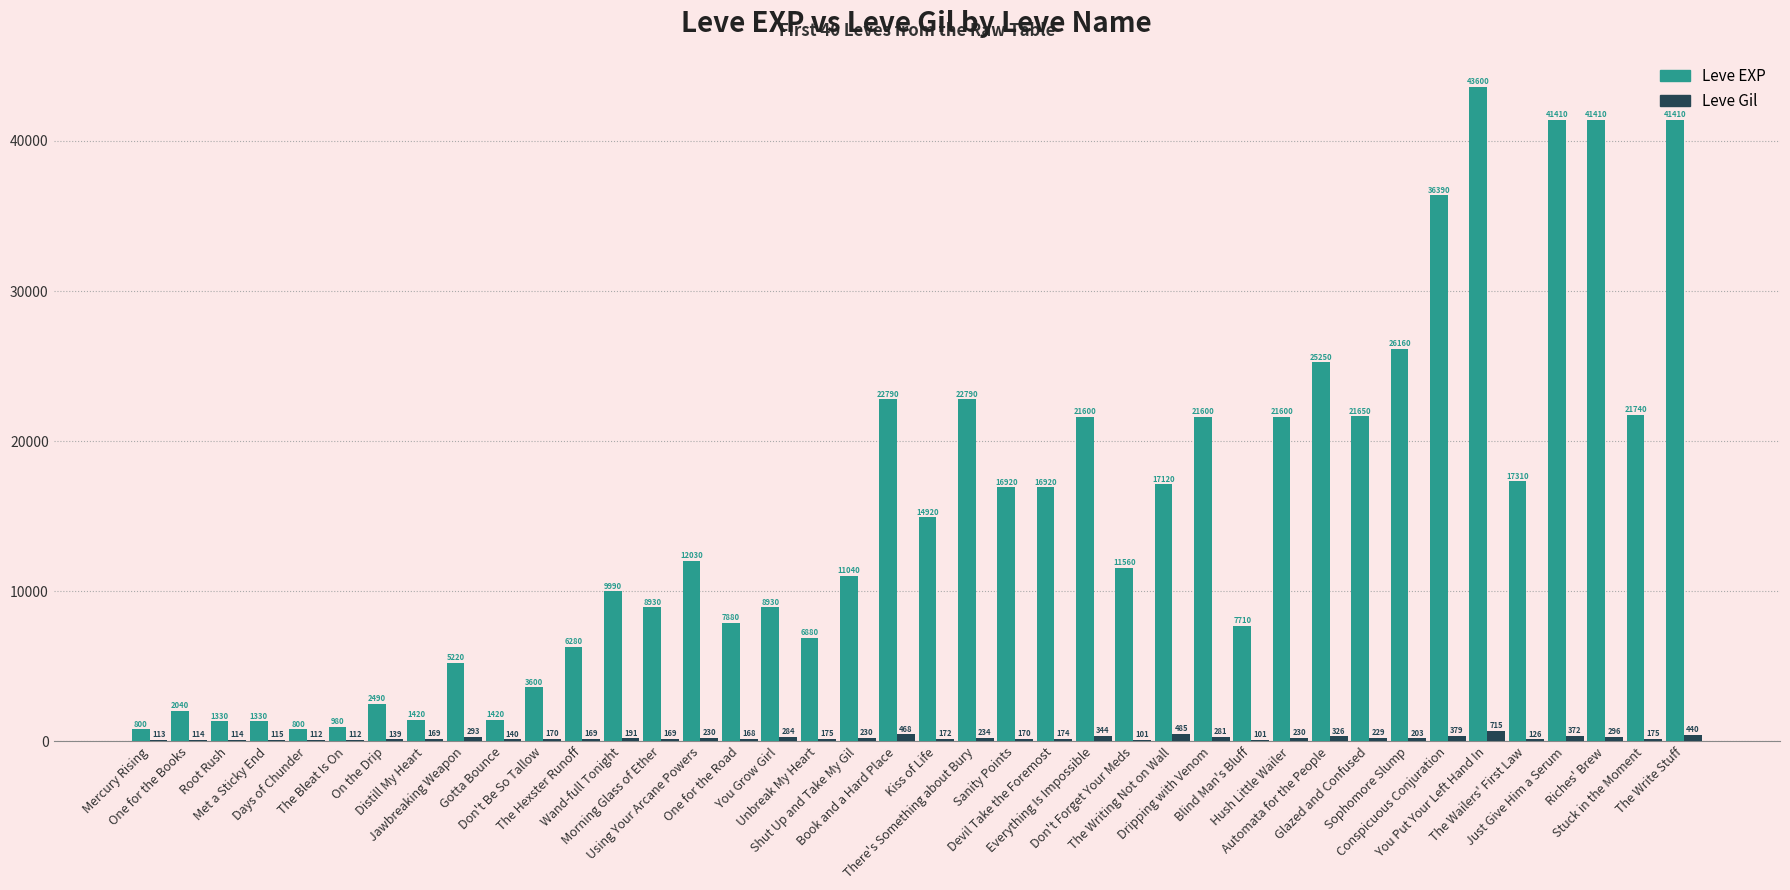

Where is Leve EXP nearest to the value 22200?

Stuck in the Moment